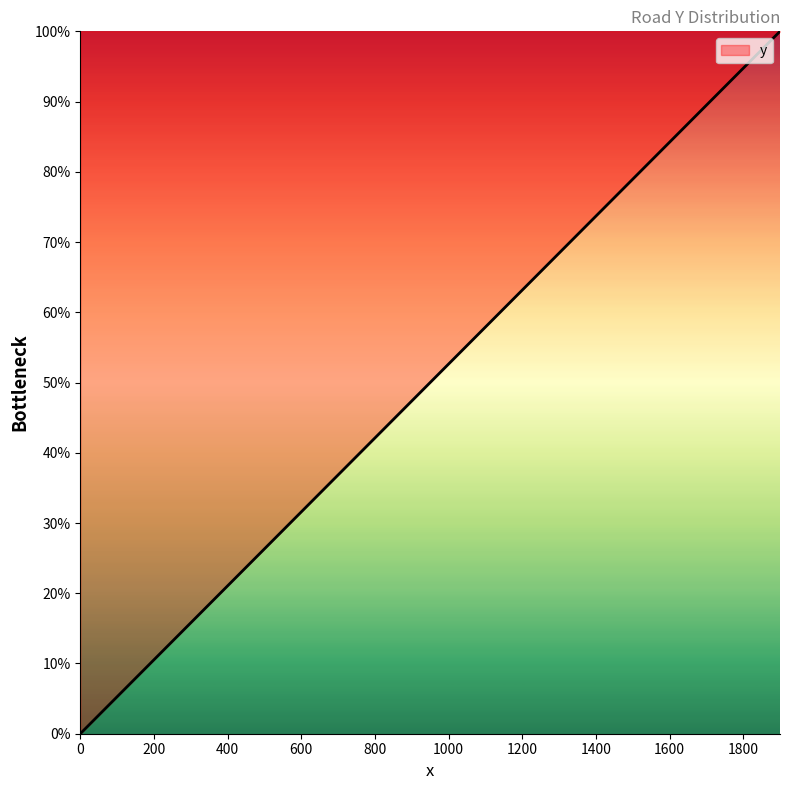

What is the sum of all values?

1000.0